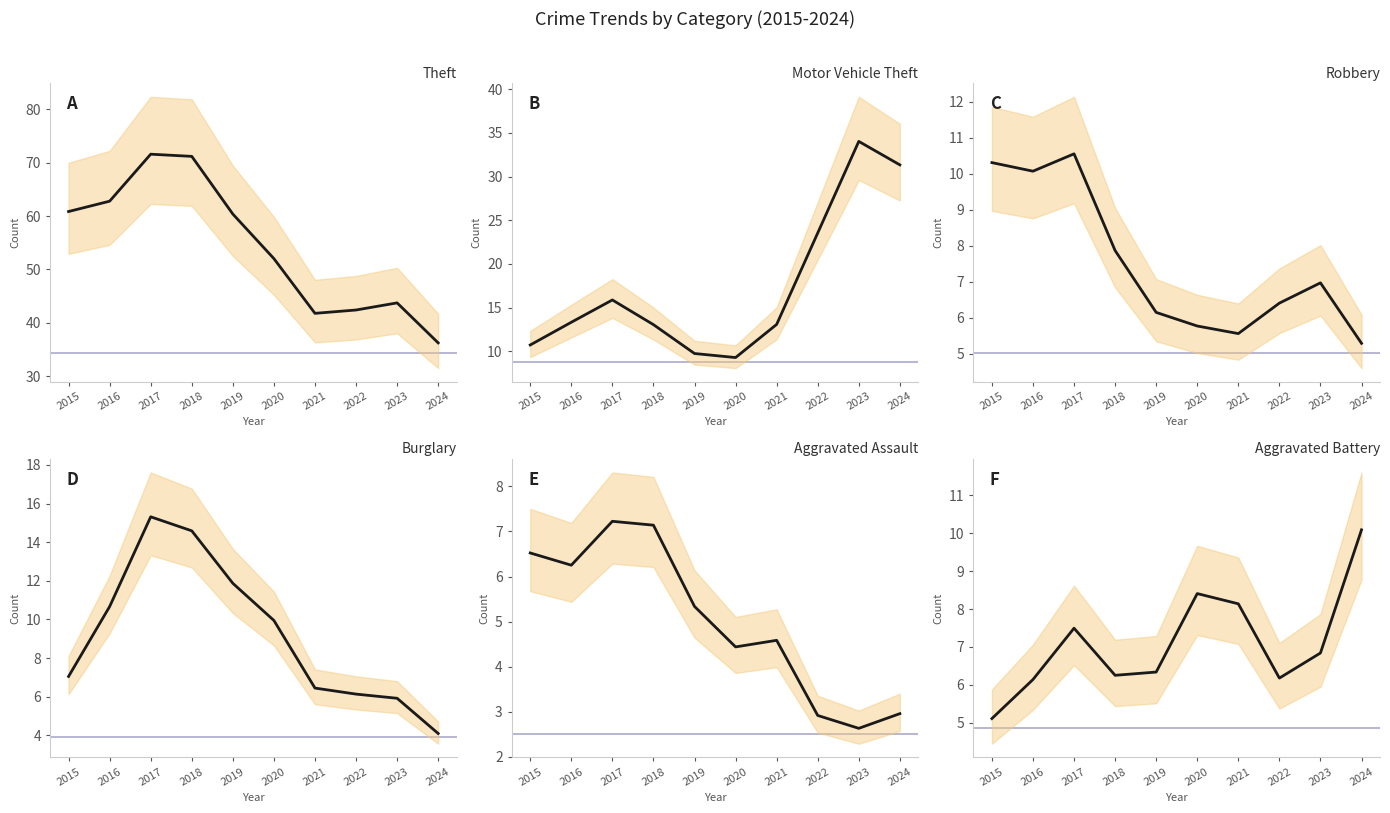

How many interior local peaks does the Robbery series have?

2